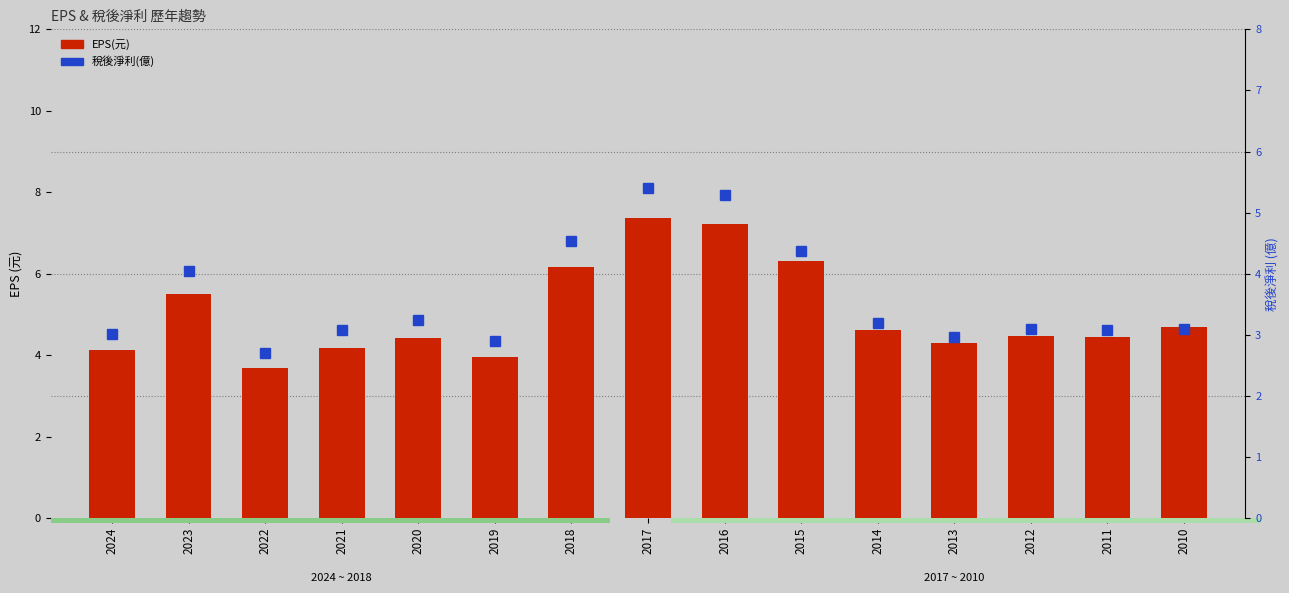

Is the value of EPS(元) at 2021 greater than the value of 稅後淨利(億) at 2024?

Yes